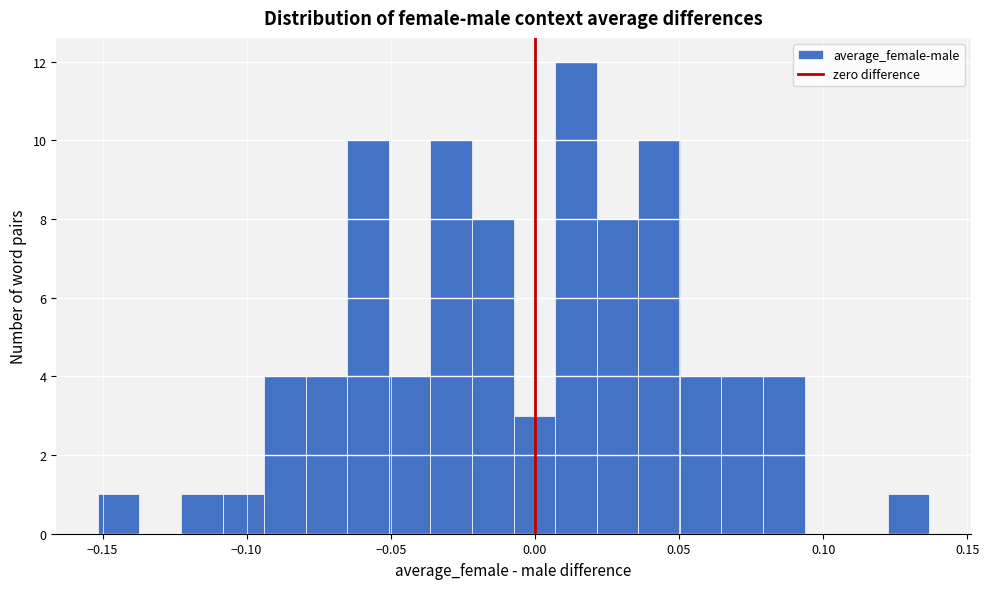

Around what value on the x-axis is the tallest bar? Give the approximate position of its centre, as read against the axis.

0.015